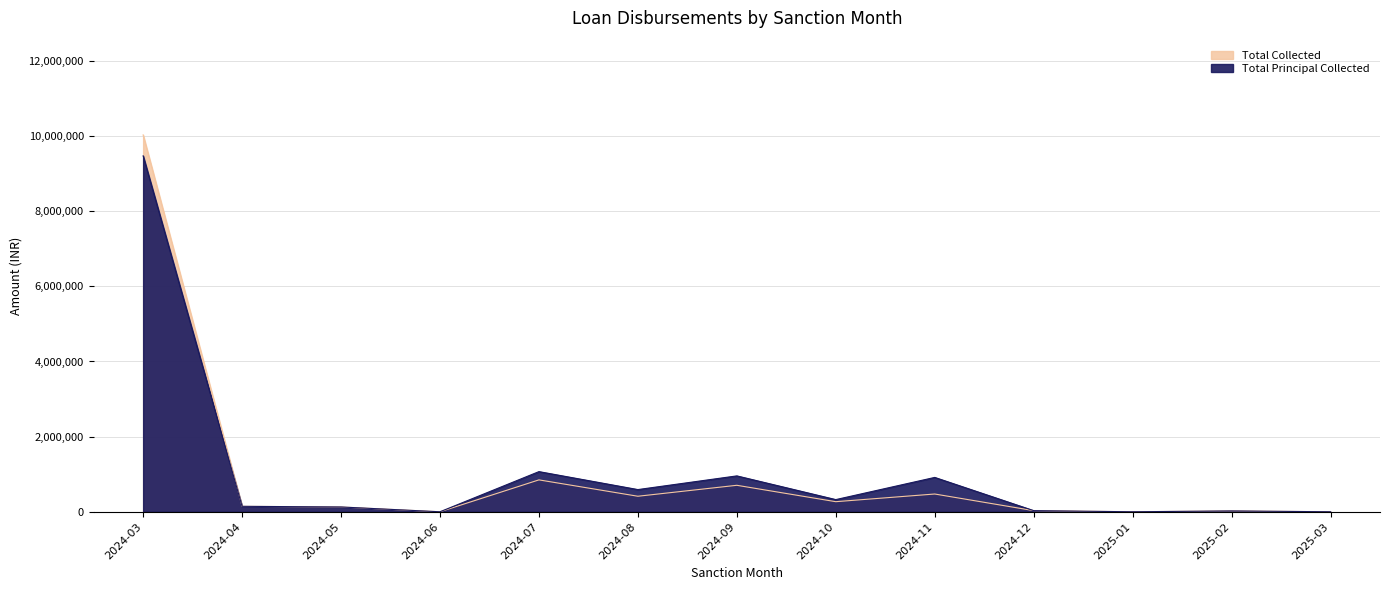

What is the difference between the maximum and second lowest values?

9472000